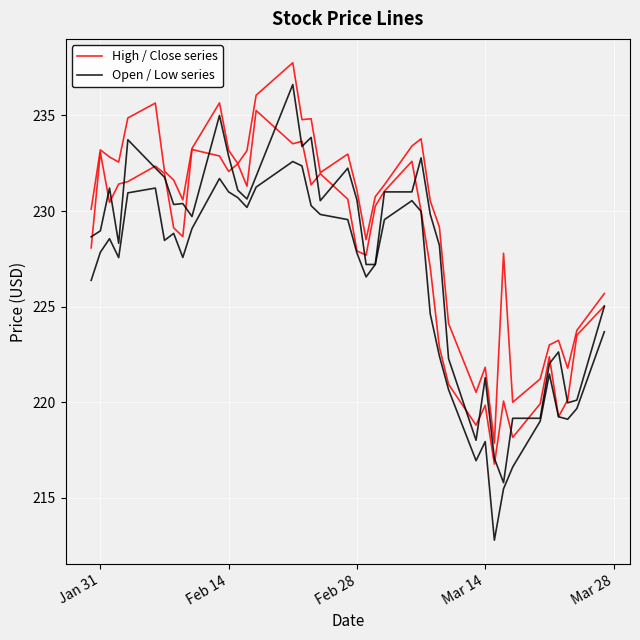

In High / Close series, how many points are lower than both neighbors (excluding endpoints)?

10